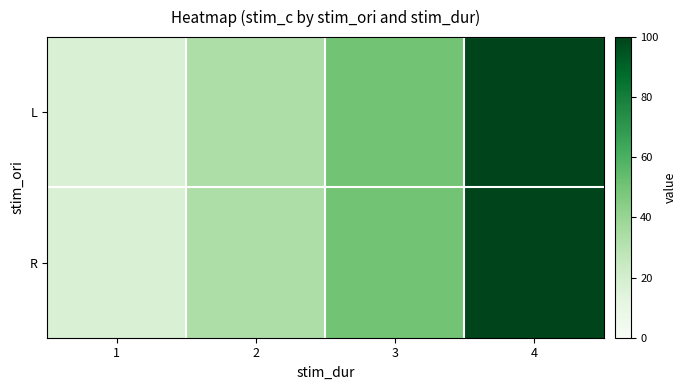

Which label corresponds to the largest value in the chart?

4